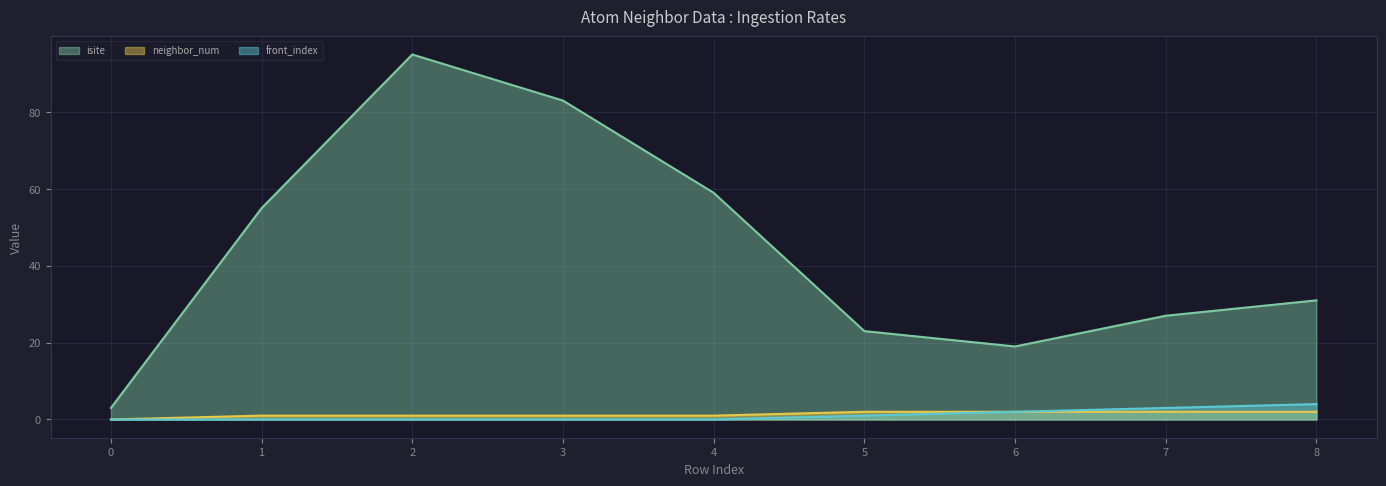

Which series has the widest spread of values?

isite